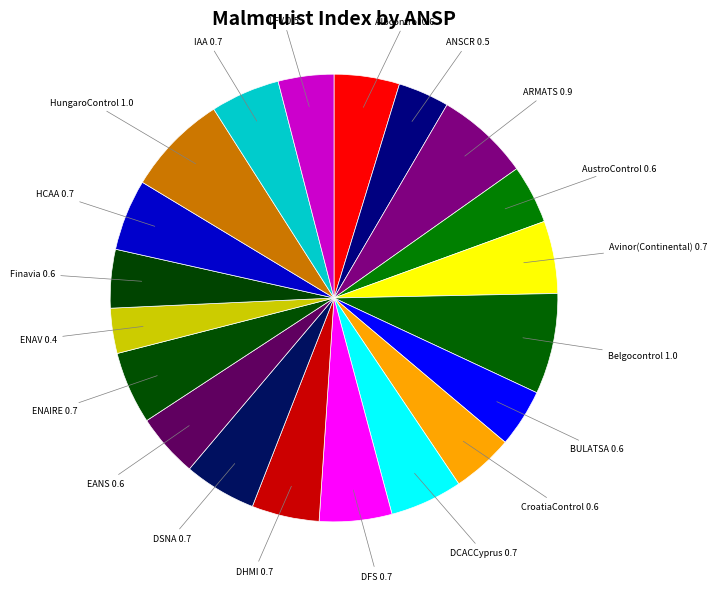

Combined, do Avinor(Continental) and Belgocontrol account for over 50%?

No